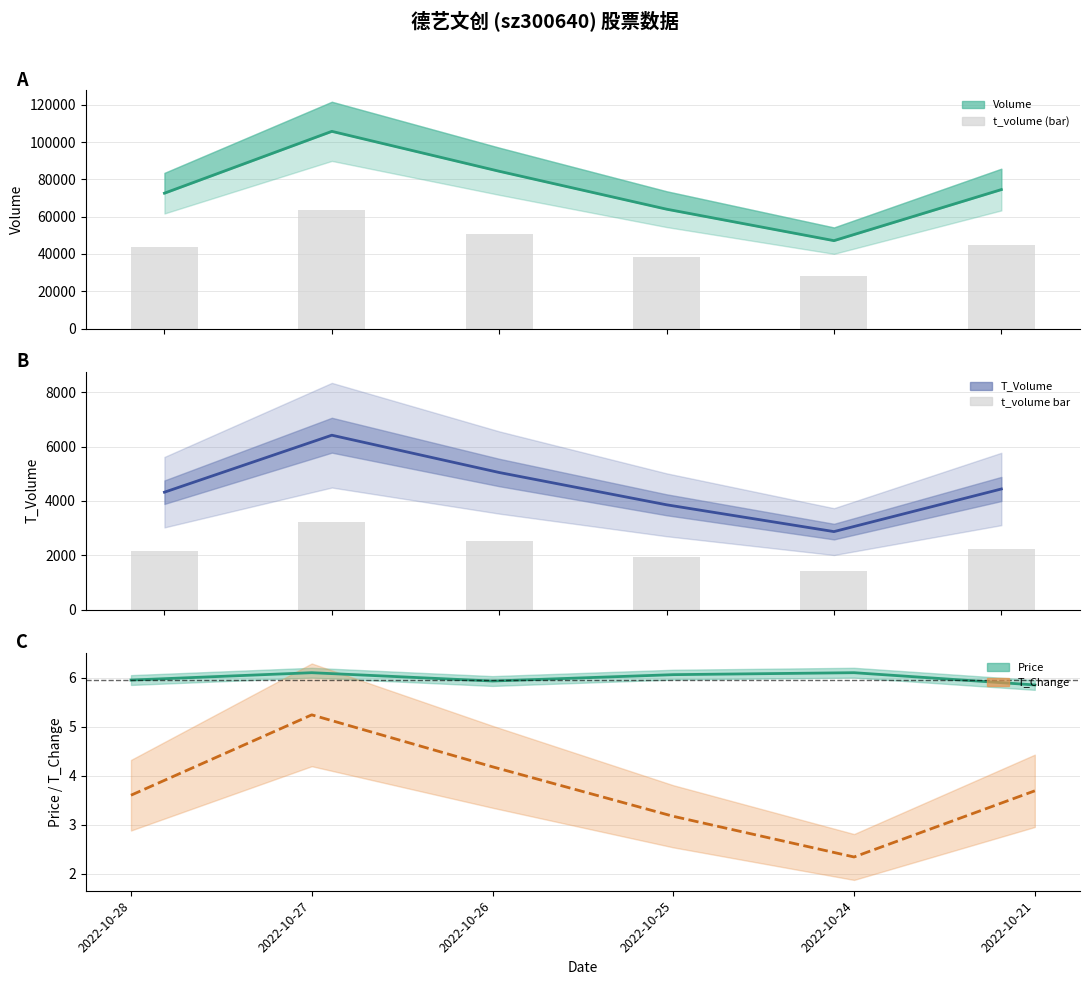

Reading left to right, list all the values displayed in this chart.

volume (line): 2022-10-28=72566.0	2022-10-27=105727.0	2022-10-26=84328.0	2022-10-25=63993.0	2022-10-24=47121.0	2022-10-21=74502.0
t_volume (bar): 2022-10-28=43539.6	2022-10-27=63436.2	2022-10-26=50596.8	2022-10-25=38395.8	2022-10-24=28272.6	2022-10-21=44701.2
t_volume (line): 2022-10-28=4324.0	2022-10-27=6422.0	2022-10-26=5049.0	2022-10-25=3860.0	2022-10-24=2873.0	2022-10-21=4442.0
t_volume bar: 2022-10-28=2162.0	2022-10-27=3211.0	2022-10-26=2524.5	2022-10-25=1930.0	2022-10-24=1436.5	2022-10-21=2221.0
price: 2022-10-28=6.0	2022-10-27=6.1	2022-10-26=5.9	2022-10-25=6.1	2022-10-24=6.1	2022-10-21=5.8
t_change: 2022-10-28=3.6	2022-10-27=5.2	2022-10-26=4.2	2022-10-25=3.2	2022-10-24=2.3	2022-10-21=3.7